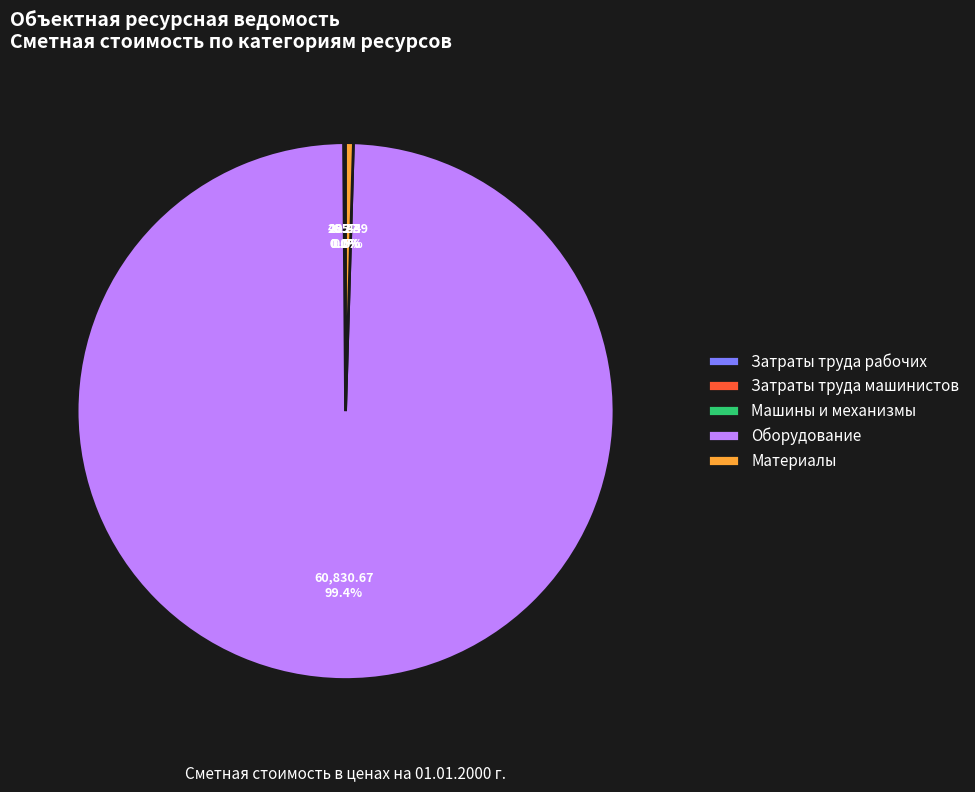

What percentage do Оборудование and Материалы together represent?

99.9%